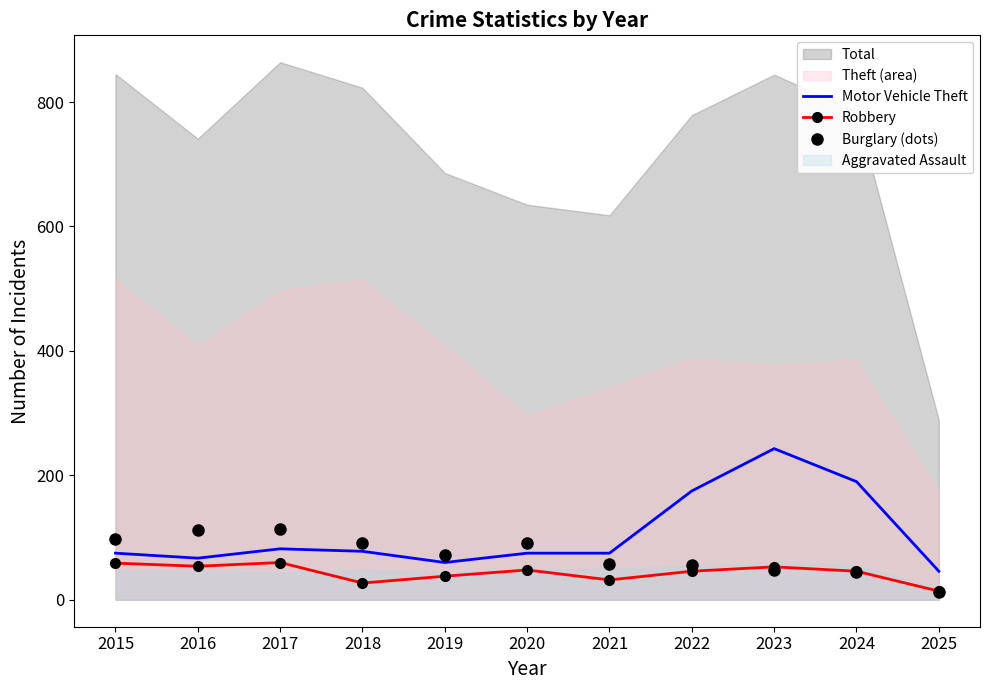

True or false: Motor Vehicle Theft and Burglary (dots) cross at least once.

True